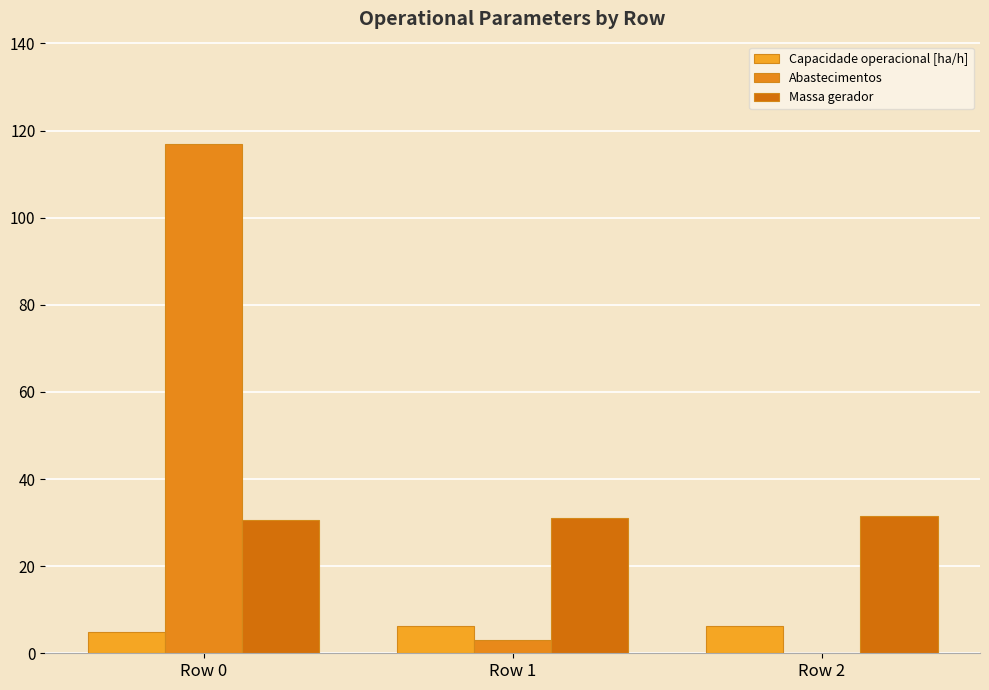

How many groups of bars are there?

3